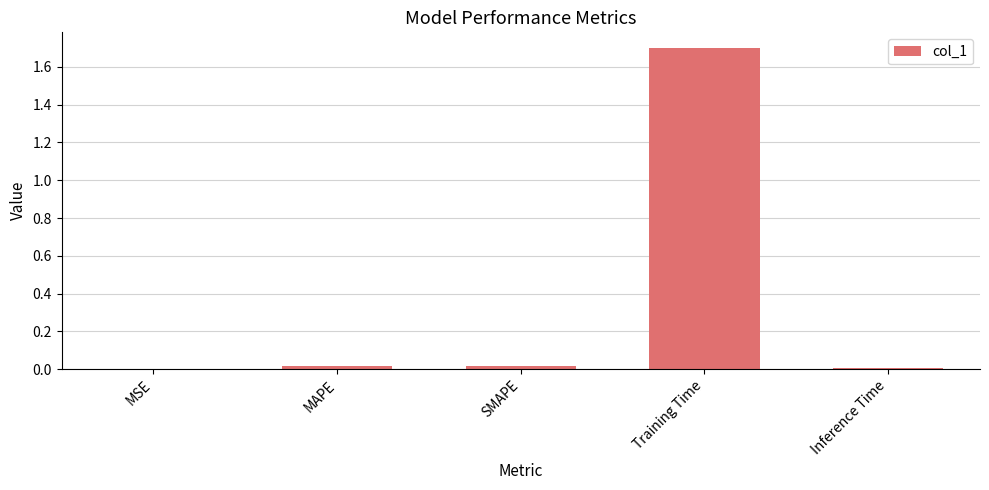

What is the maximum value shown in the chart?

1.7